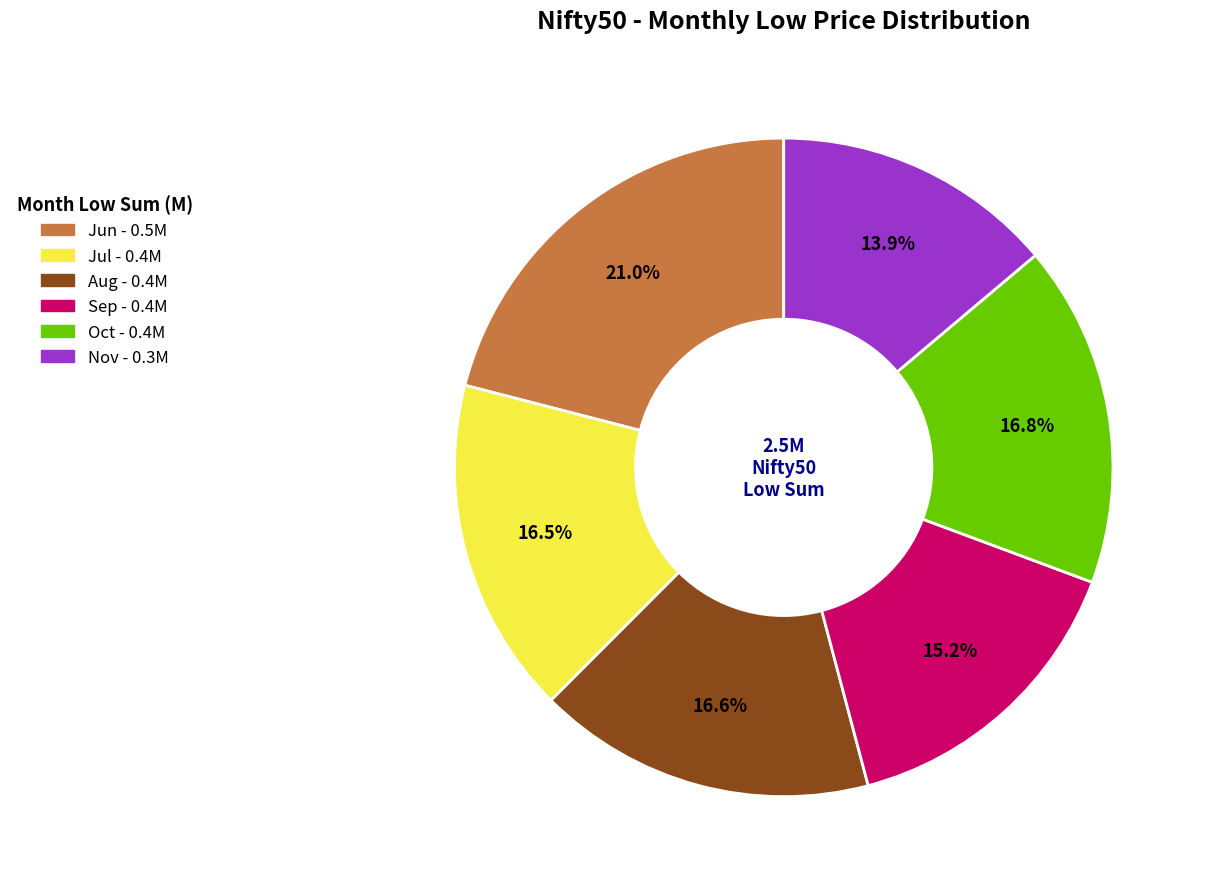

Does any single category account for the majority?

No